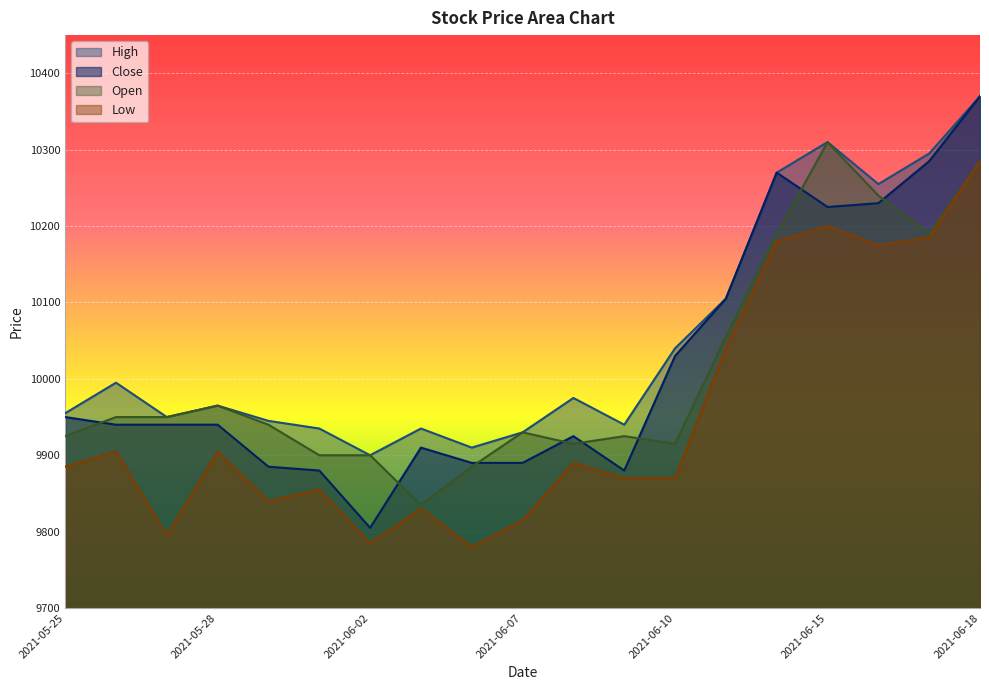

At 2021-06-03, list the series in order from smallest to largest.

Low, Open, Close, High